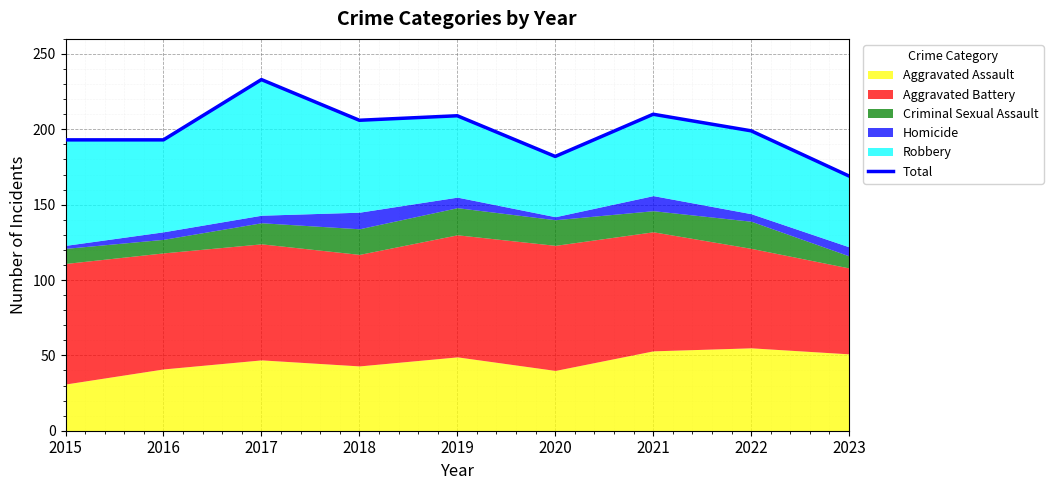

Which category has the highest value across all series?

2017